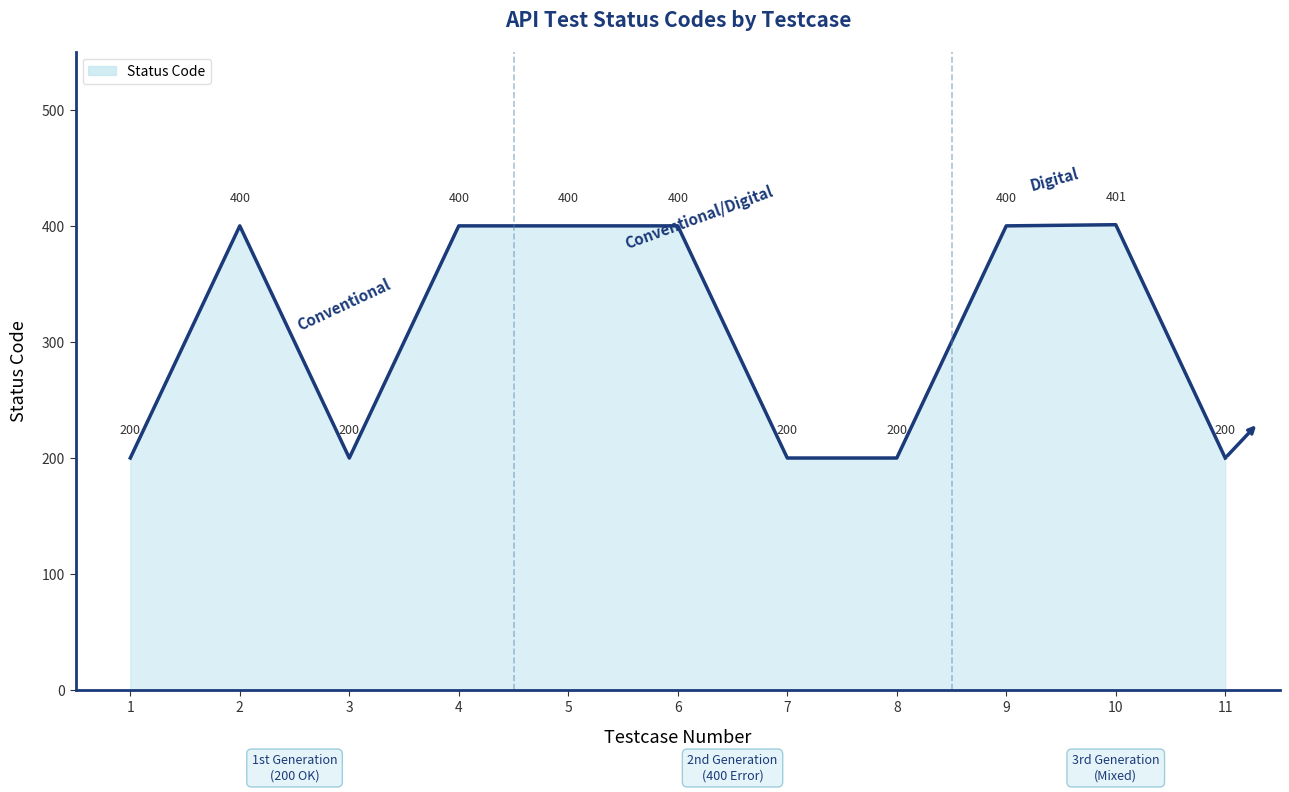

What is the change in value from 10 to 11?

-201